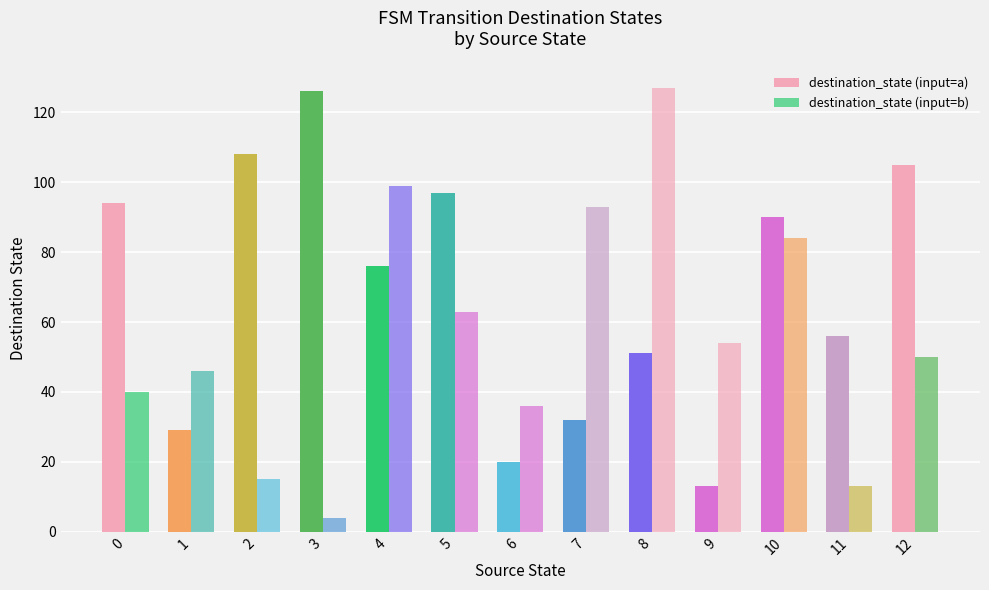

Reading left to right, extract all data points from this chart.

destination_state (input=a): 94	29	108	126	76	97	20	32	51	13	90	56	105
destination_state (input=b): 40	46	15	4	99	63	36	93	127	54	84	13	50